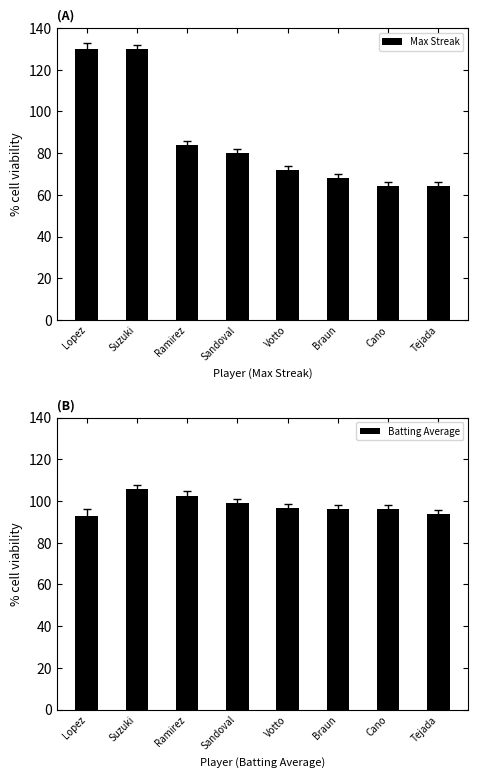

True or false: Batting Average has a value of 32.9 at Sandoval.

False